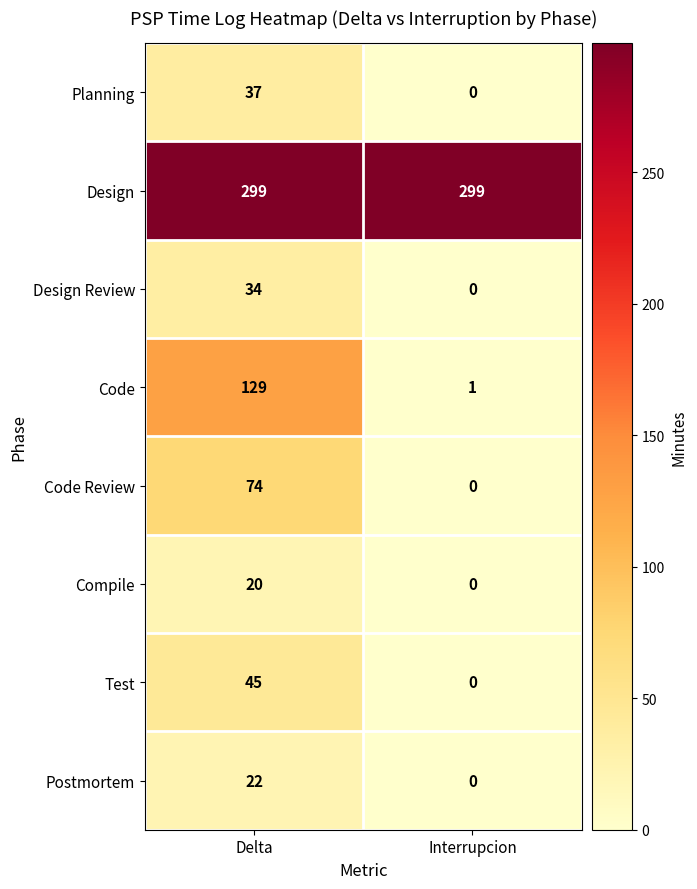

Reading left to right, list all the values displayed in this chart.

Planning: Delta=37	Interrupcion=0
Design: Delta=299	Interrupcion=299
Design Review: Delta=34	Interrupcion=0
Code: Delta=129	Interrupcion=1
Code Review: Delta=74	Interrupcion=0
Compile: Delta=20	Interrupcion=0
Test: Delta=45	Interrupcion=0
Postmortem: Delta=22	Interrupcion=0